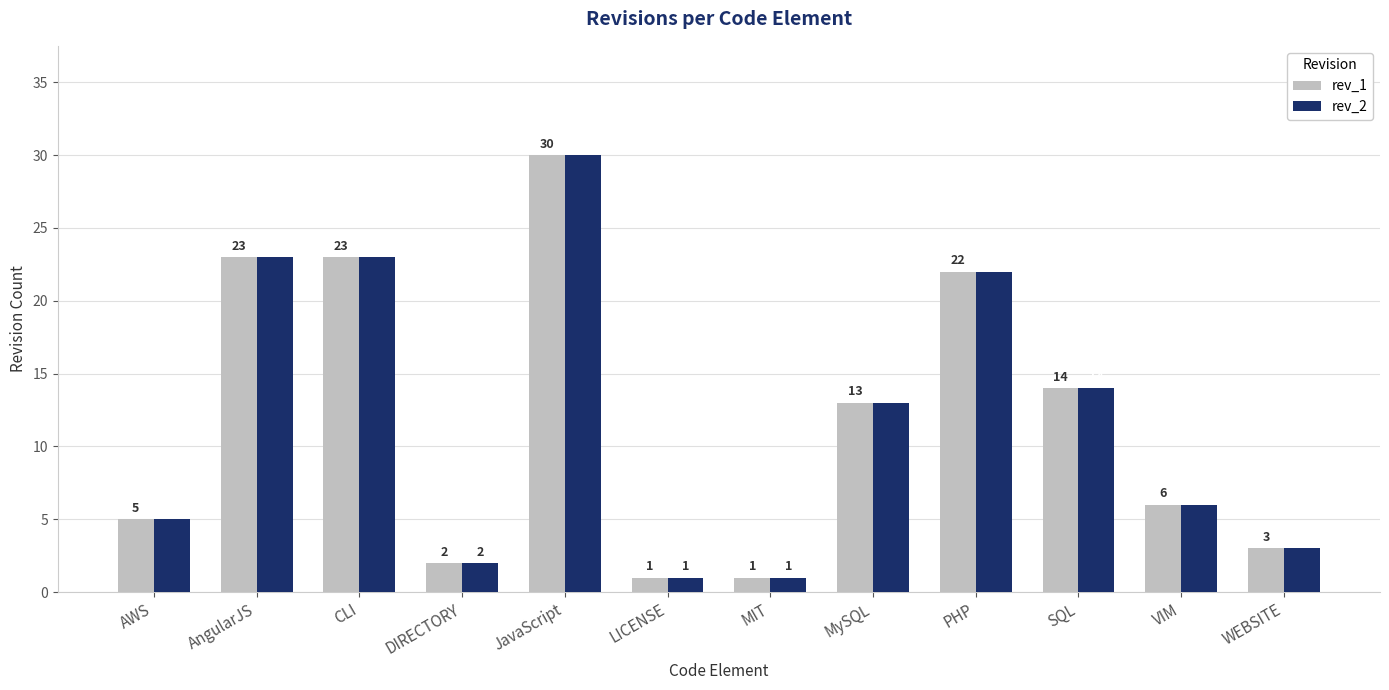

What position from the left is VIM?

11